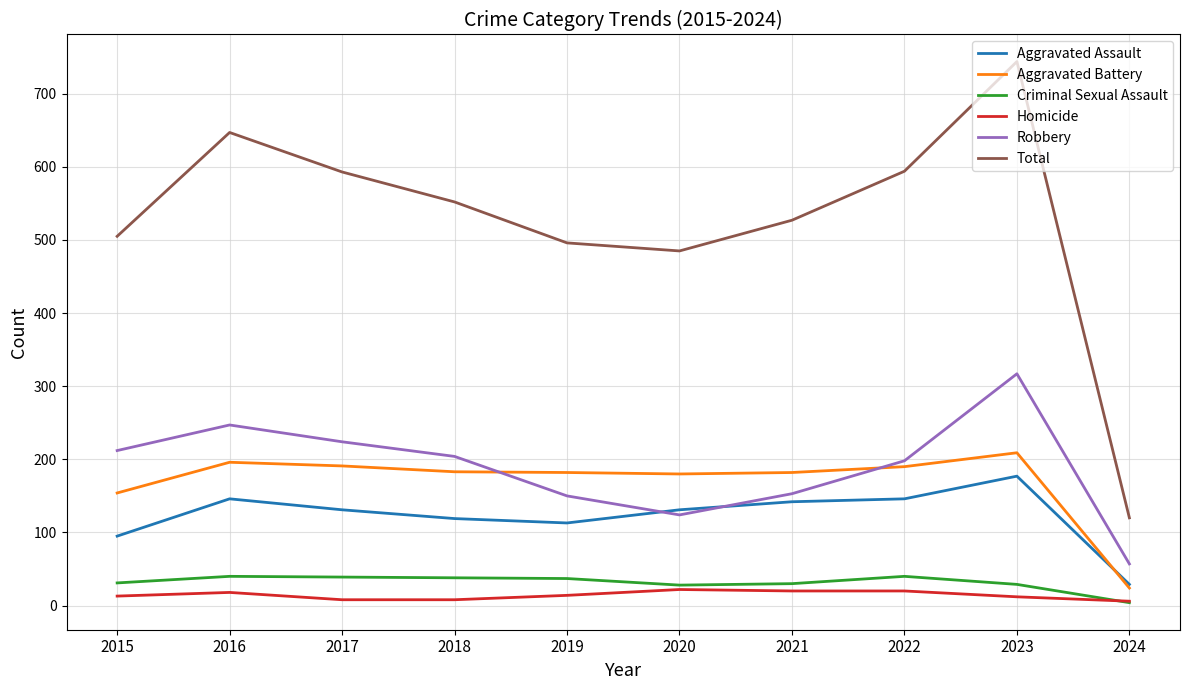

Which series changed the most between 2020 and 2023?

Total